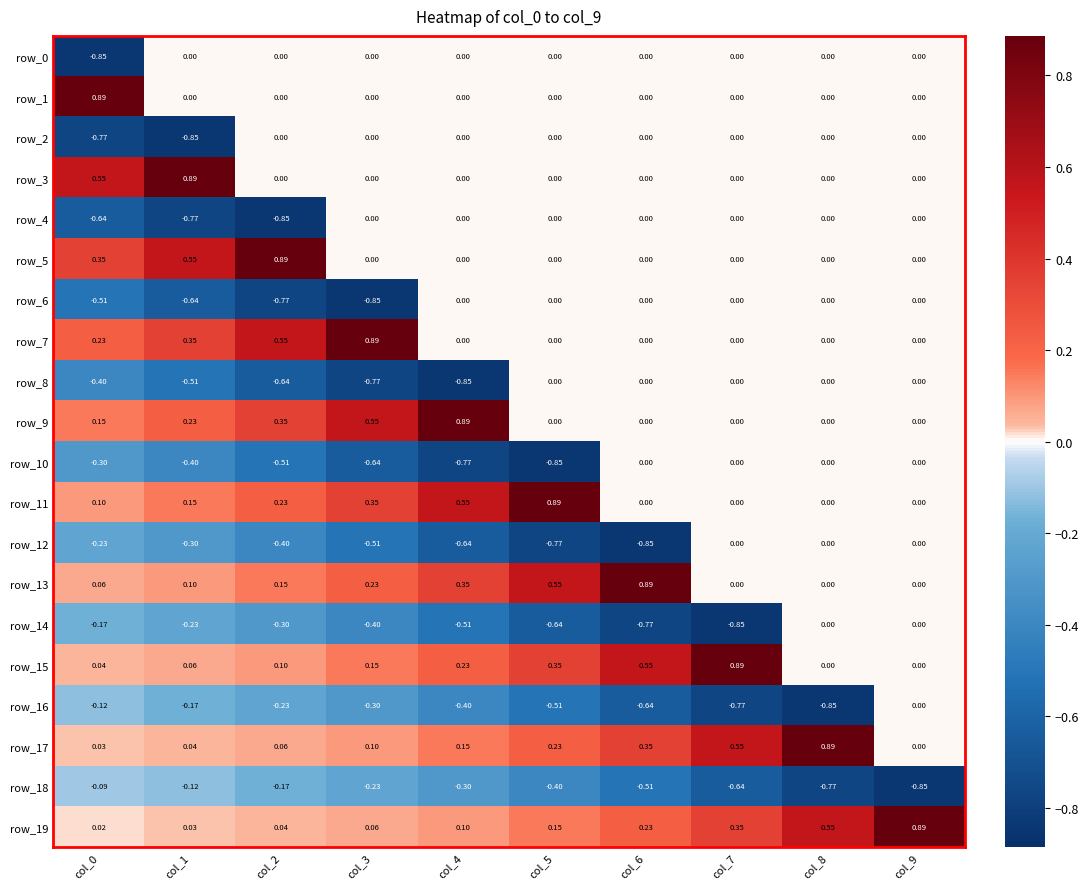

Reading right to left, list all the values displayed in this chart.

row_0: 0.0	0.0	0.0	0.0	0.0	0.0	0.0	0.0	0.0	-0.9
row_1: 0.0	0.0	0.0	0.0	0.0	0.0	0.0	0.0	0.0	0.9
row_2: 0.0	0.0	0.0	0.0	0.0	0.0	0.0	0.0	-0.9	-0.8
row_3: 0.0	0.0	0.0	0.0	0.0	0.0	0.0	0.0	0.9	0.6
row_4: 0.0	0.0	0.0	0.0	0.0	0.0	0.0	-0.9	-0.8	-0.6
row_5: 0.0	0.0	0.0	0.0	0.0	0.0	0.0	0.9	0.6	0.4
row_6: 0.0	0.0	0.0	0.0	0.0	0.0	-0.9	-0.8	-0.6	-0.5
row_7: 0.0	0.0	0.0	0.0	0.0	0.0	0.9	0.6	0.4	0.2
row_8: 0.0	0.0	0.0	0.0	0.0	-0.9	-0.8	-0.6	-0.5	-0.4
row_9: 0.0	0.0	0.0	0.0	0.0	0.9	0.6	0.4	0.2	0.1
row_10: 0.0	0.0	0.0	0.0	-0.9	-0.8	-0.6	-0.5	-0.4	-0.3
row_11: 0.0	0.0	0.0	0.0	0.9	0.6	0.4	0.2	0.1	0.1
row_12: 0.0	0.0	0.0	-0.9	-0.8	-0.6	-0.5	-0.4	-0.3	-0.2
row_13: 0.0	0.0	0.0	0.9	0.6	0.4	0.2	0.1	0.1	0.1
row_14: 0.0	0.0	-0.9	-0.8	-0.6	-0.5	-0.4	-0.3	-0.2	-0.2
row_15: 0.0	0.0	0.9	0.6	0.4	0.2	0.1	0.1	0.1	0.0
row_16: 0.0	-0.9	-0.8	-0.6	-0.5	-0.4	-0.3	-0.2	-0.2	-0.1
row_17: 0.0	0.9	0.6	0.4	0.2	0.1	0.1	0.1	0.0	0.0
row_18: -0.9	-0.8	-0.6	-0.5	-0.4	-0.3	-0.2	-0.2	-0.1	-0.1
row_19: 0.9	0.6	0.4	0.2	0.1	0.1	0.1	0.0	0.0	0.0